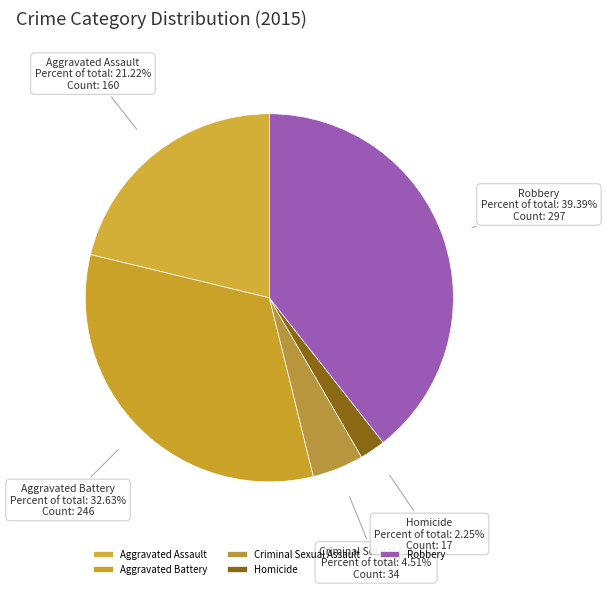

Which category has the biggest portion of the pie?

Robbery